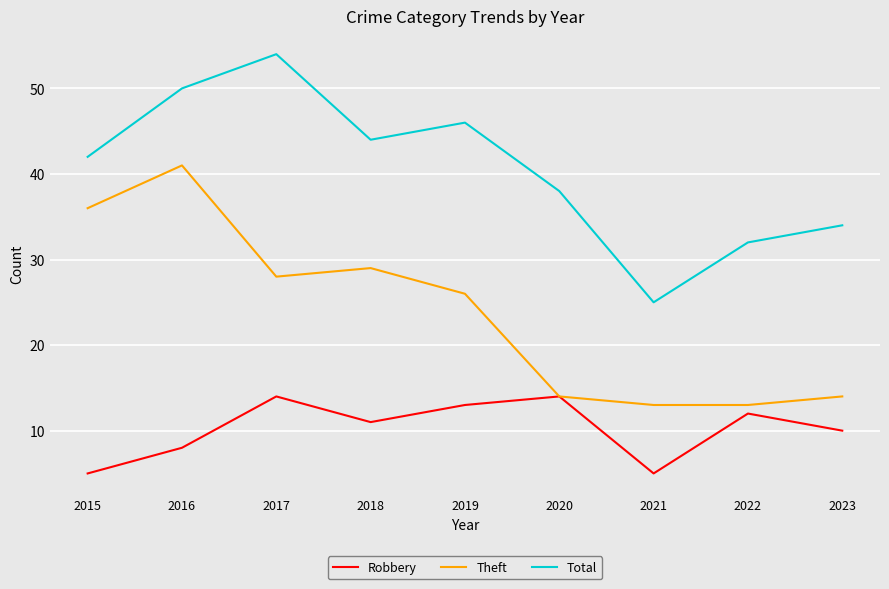

Where is the first local minimum for Robbery?

2018